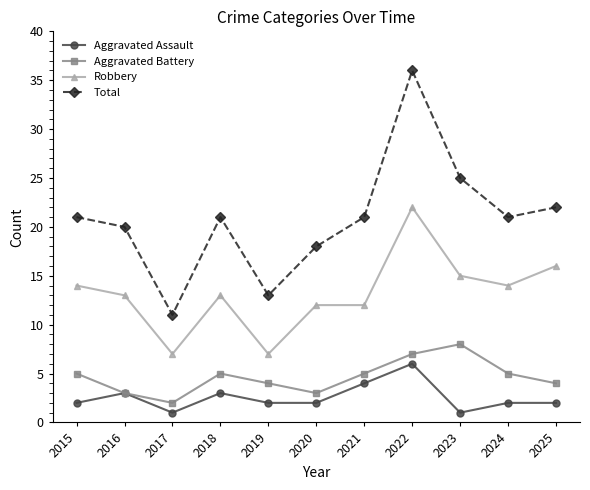

What is the difference between the second highest and second lowest values in the Robbery series?

9